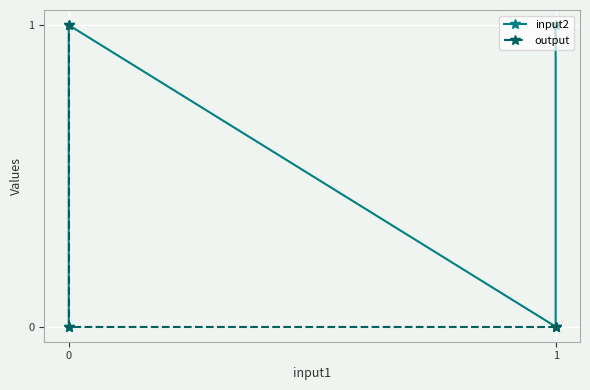

After their last crossing, which series has the higher values: input2 or output?

output